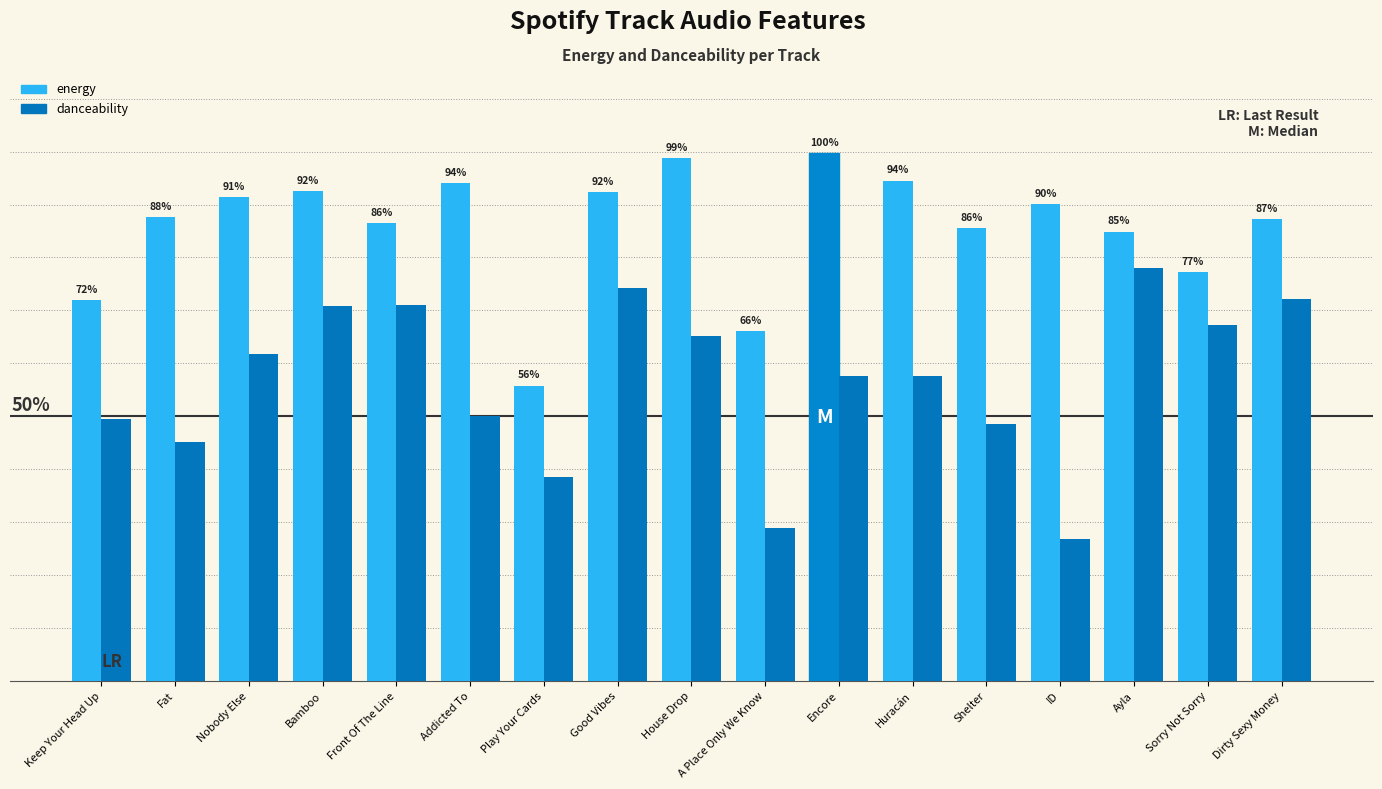

Reading left to right, what are all the values shown in this chart?

energy: 0.7	0.9	0.9	0.9	0.9	0.9	0.6	0.9	1.0	0.7	1.0	0.9	0.9	0.9	0.8	0.8	0.9
danceability: 0.5	0.5	0.6	0.7	0.7	0.5	0.4	0.7	0.7	0.3	0.6	0.6	0.5	0.3	0.8	0.7	0.7